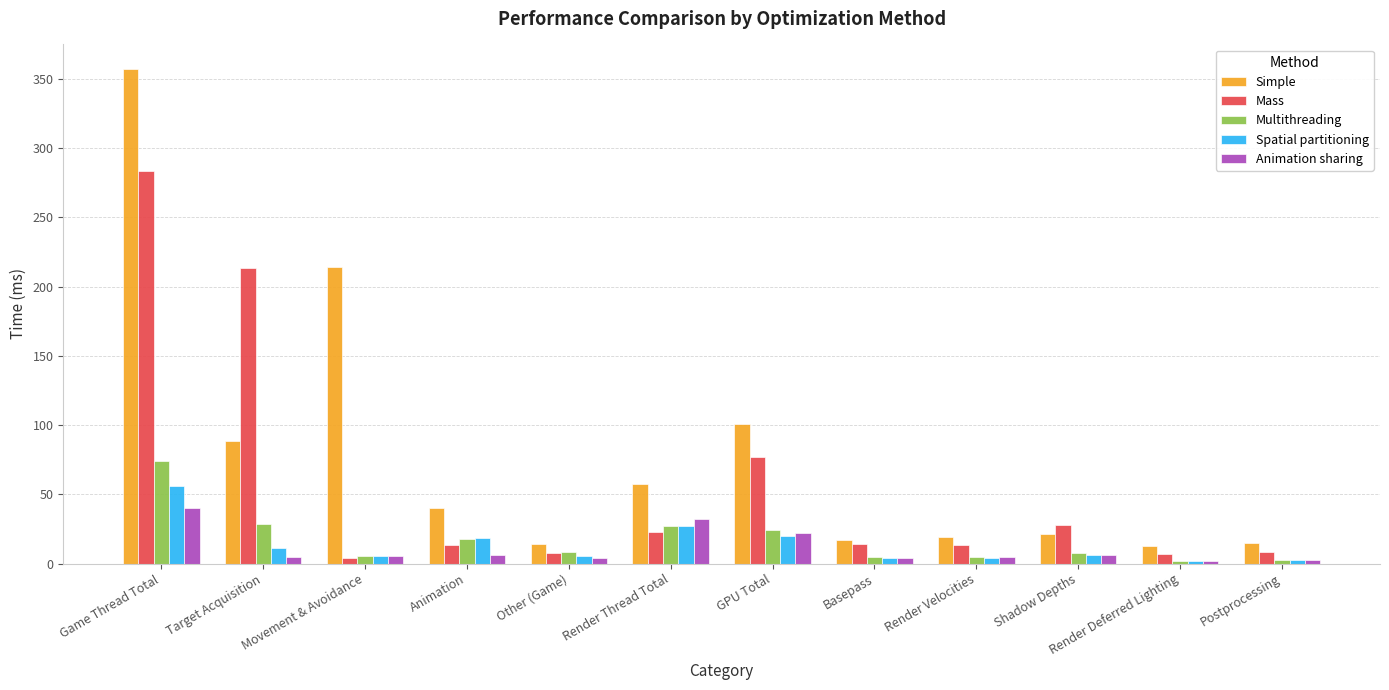

Rank the series at Target Acquisition from highest to lowest value.

Mass, Simple, Multithreading, Spatial partitioning, Animation sharing